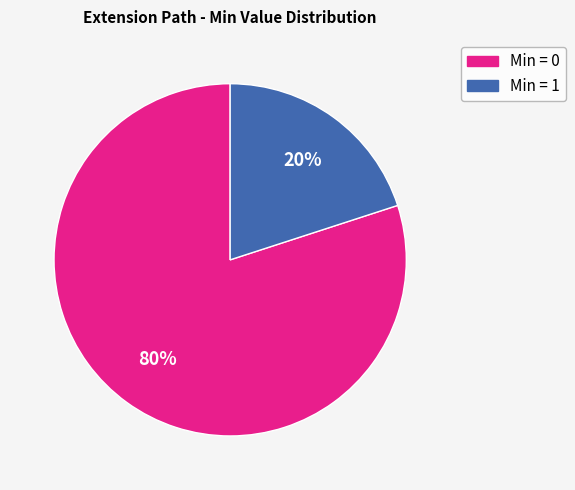

How many segments does this pie chart have?

2